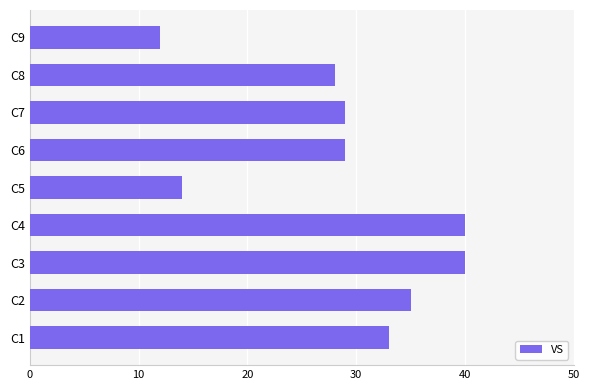

Reading bottom to top, extract all data points from this chart.

C1=33	C2=35	C3=40	C4=40	C5=14	C6=29	C7=29	C8=28	C9=12